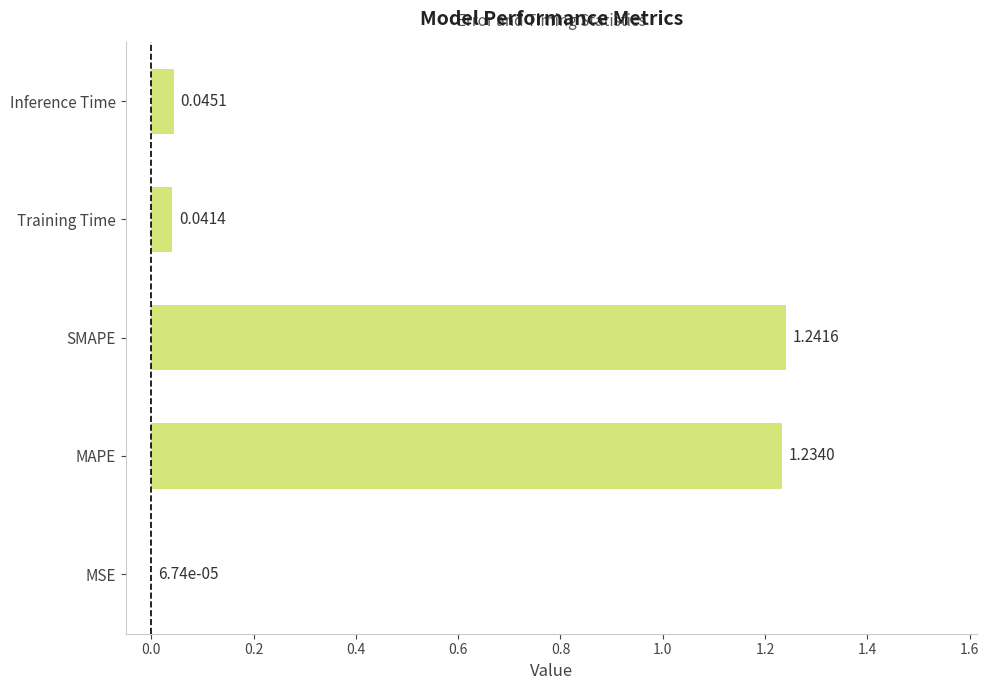

How many distinct data groups are displayed?

1